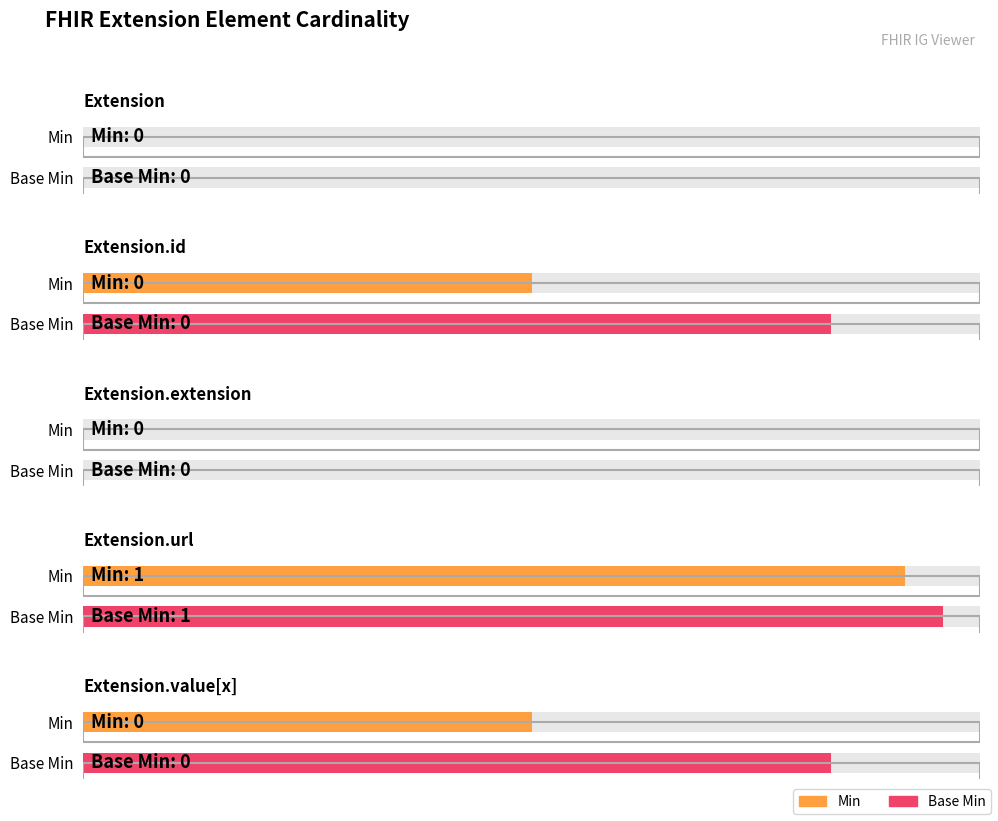

Which has a higher value, Extension or Extension.id?

Extension